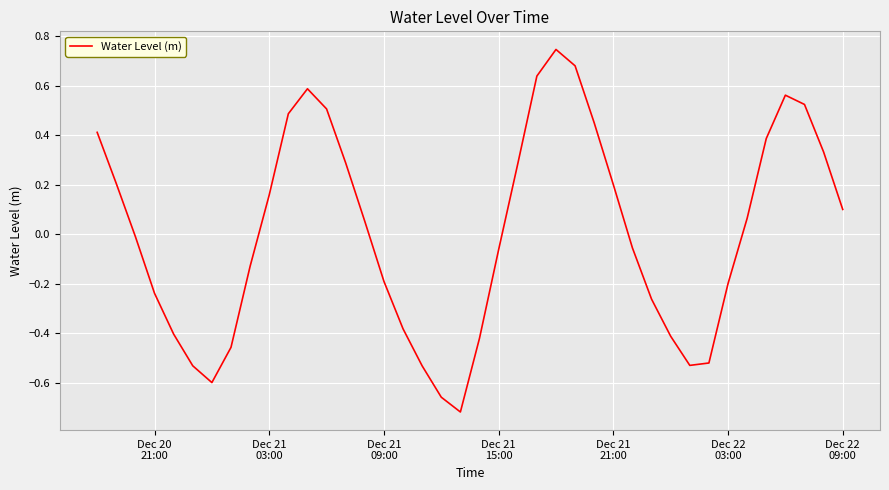

What is the difference between the maximum and minimum values?

1.5